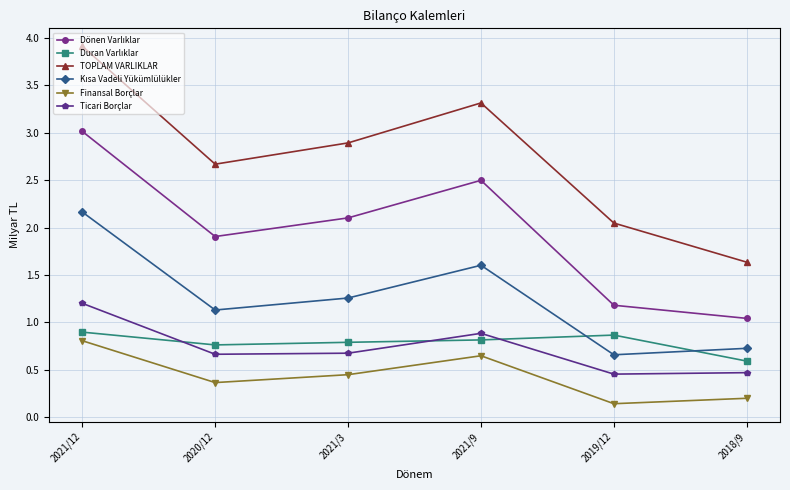

At which category is the sum across all series the highest?

2021/12